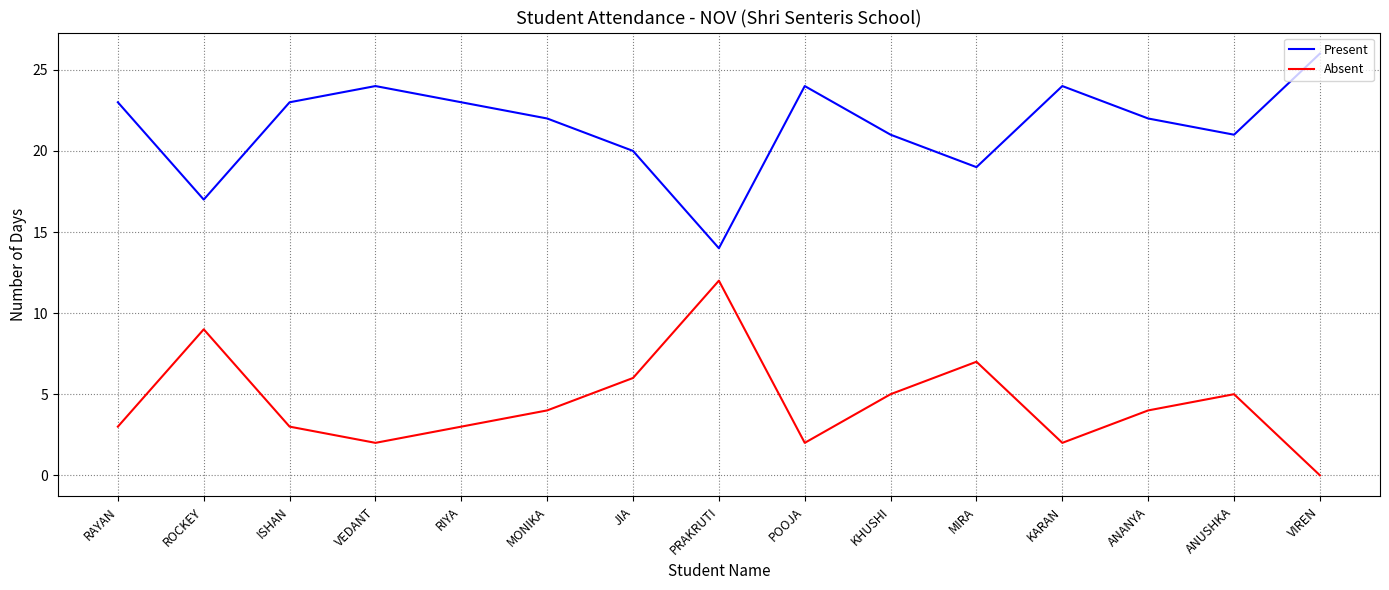

Does the chart have visible grid lines?

Yes